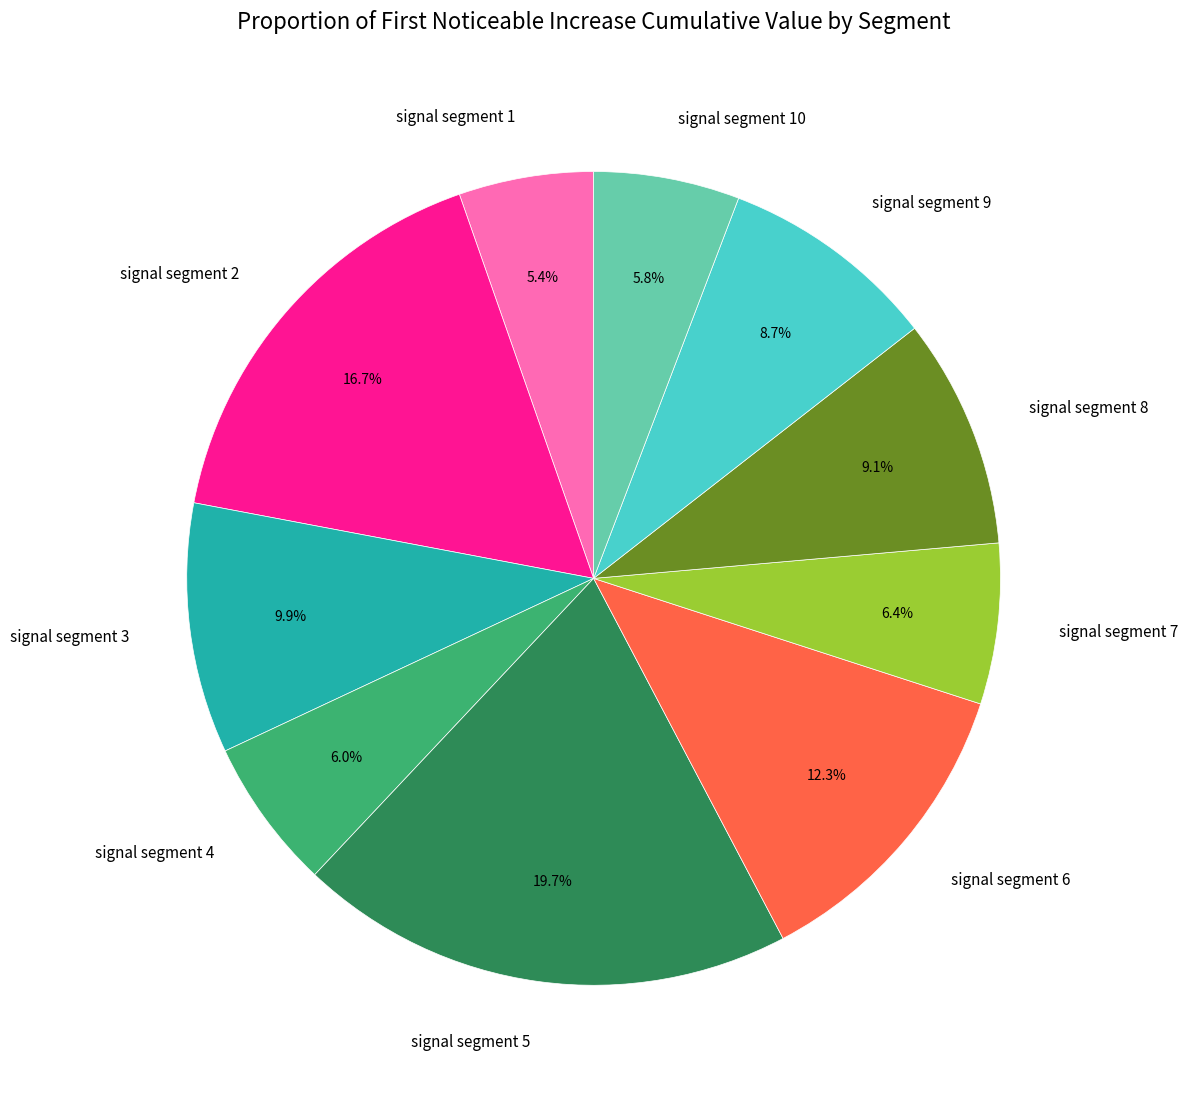

What percentage is the signal segment 6 slice, to the nearest percent?

12%